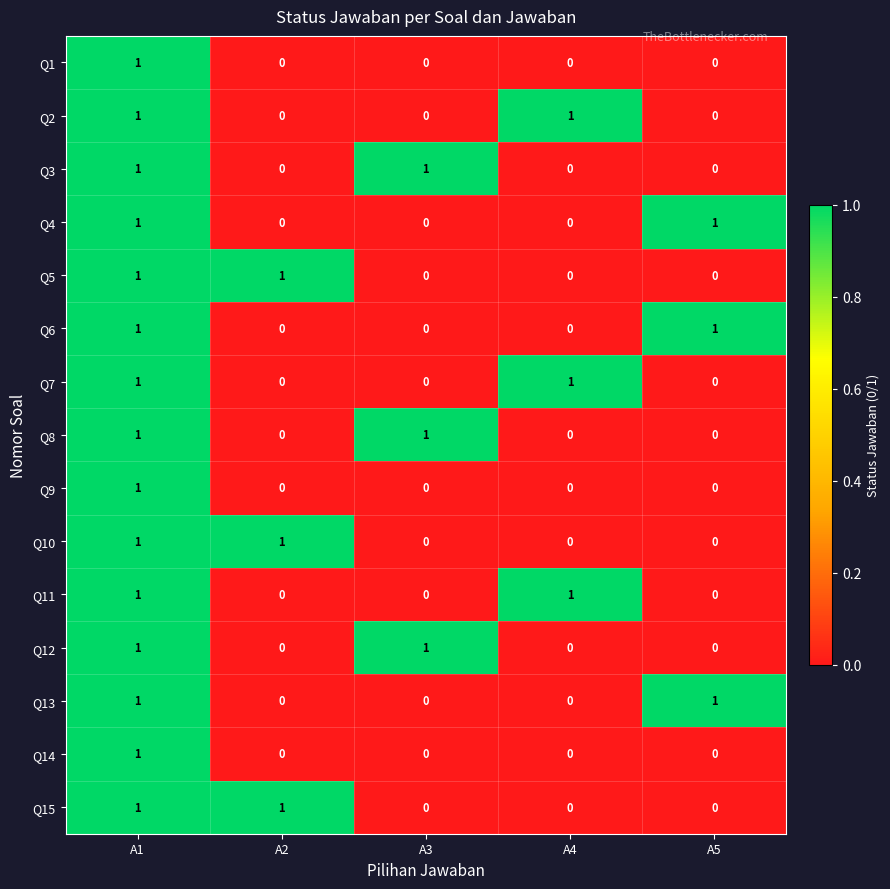

What is the spread (max minus min) of values at A4?

1